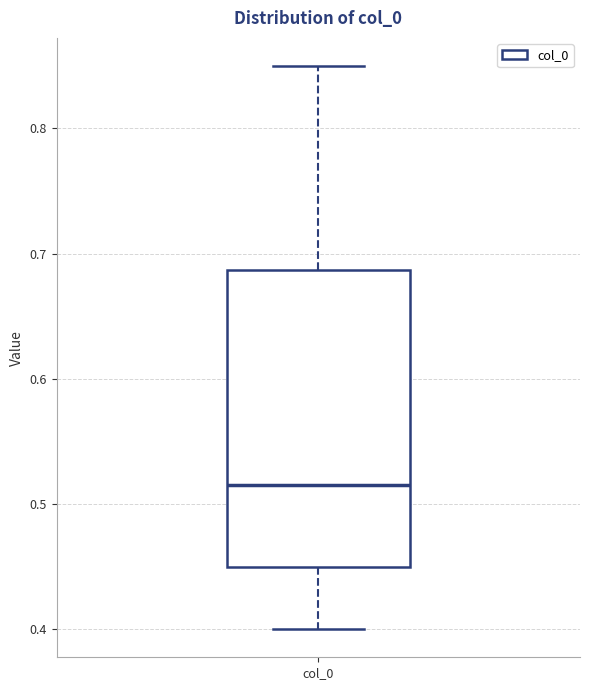

Read this box plot against the y-axis: the position of the median line, the range covered by the box, and the ends of both whiskers. The values are not printed on the chart, so give them approximately, as read against the axis.

median 0.51, box 0.45 to 0.69, whiskers 0.40 to 0.85